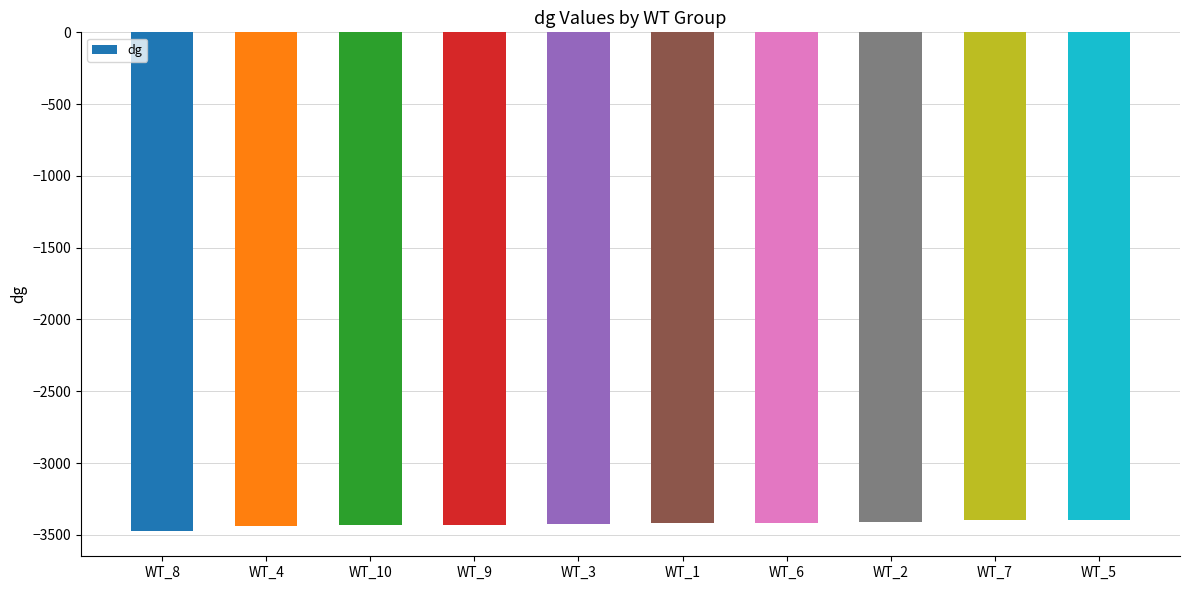

Which category has the lowest value across all series?

WT_8